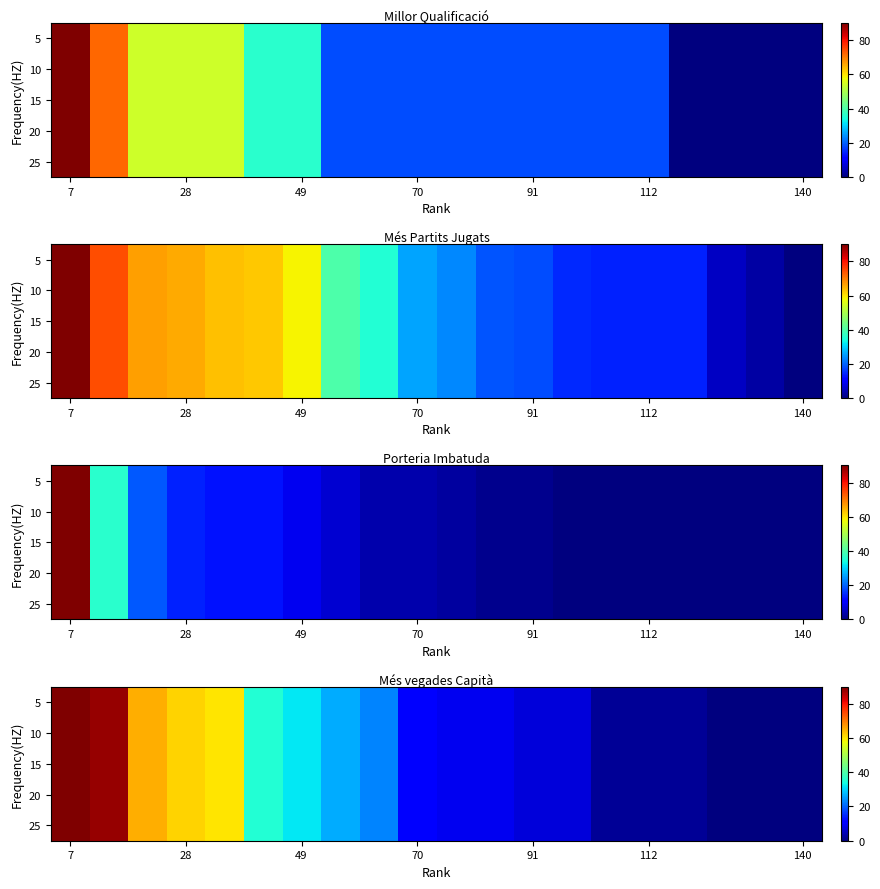

What is the sum of all 5 values?

529.4